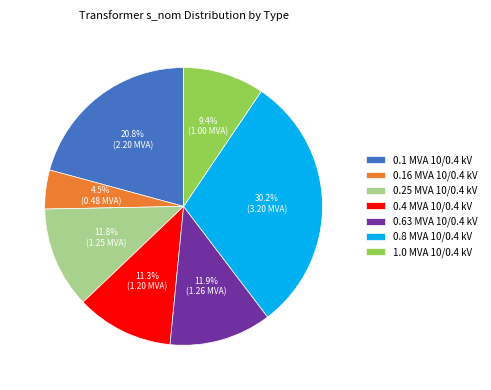

Do 0.16 MVA 10/0.4 kV and 0.4 MVA 10/0.4 kV together represent more than half of the pie?

No